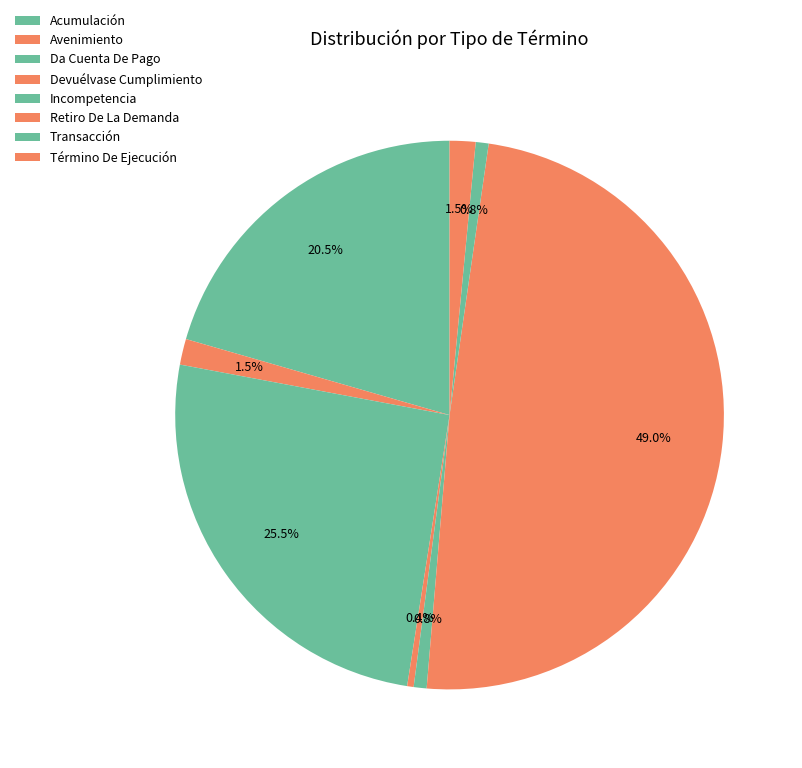

Which has a higher value, Término De Ejecución or Transacción?

Término De Ejecución